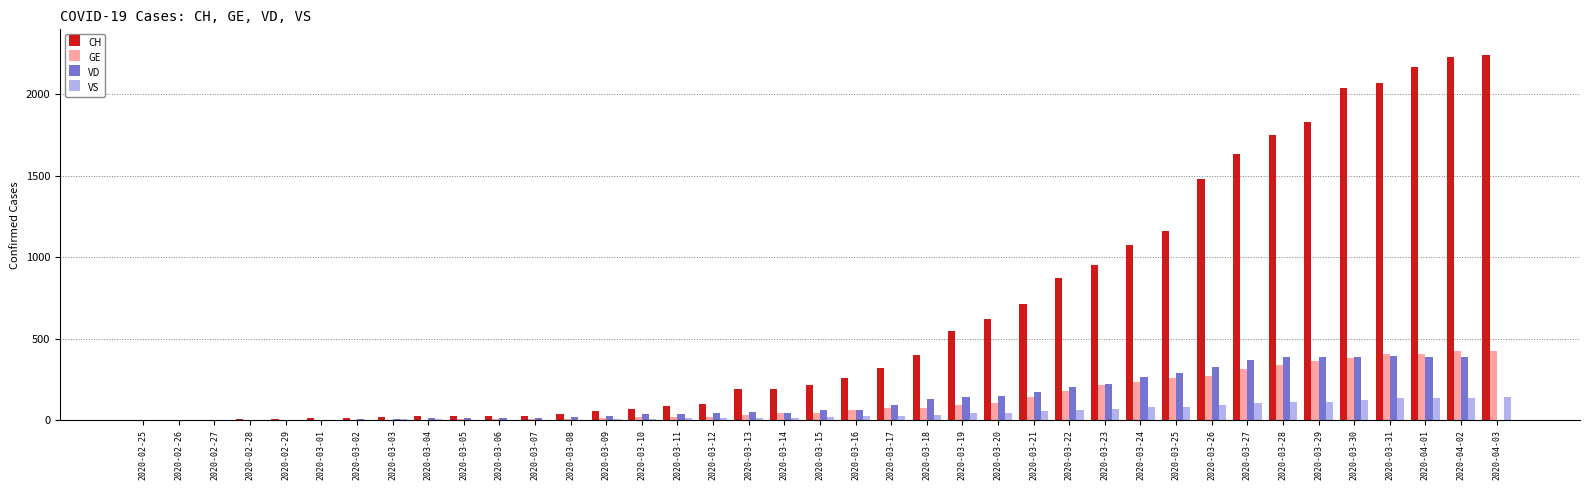

What is the greatest value displayed?

2245